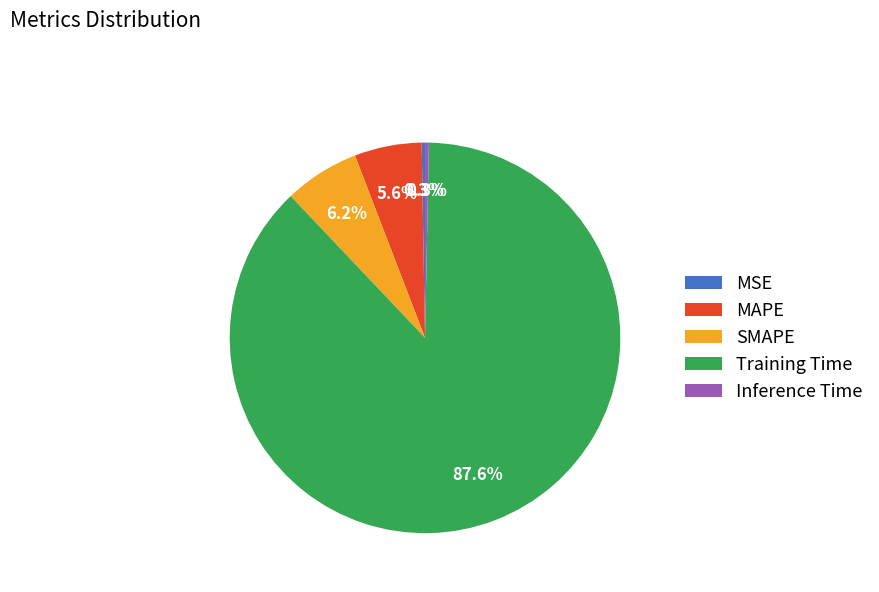

True or false: Training Time accounts for 88% of the total.

True